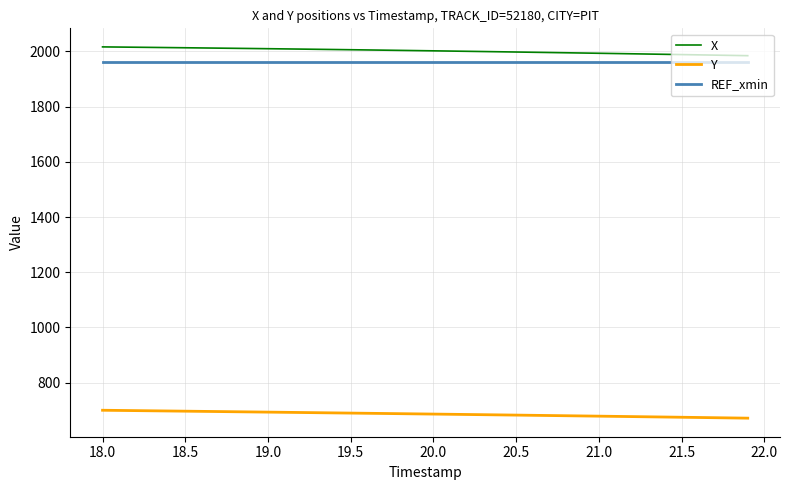

Does the chart have visible grid lines?

Yes